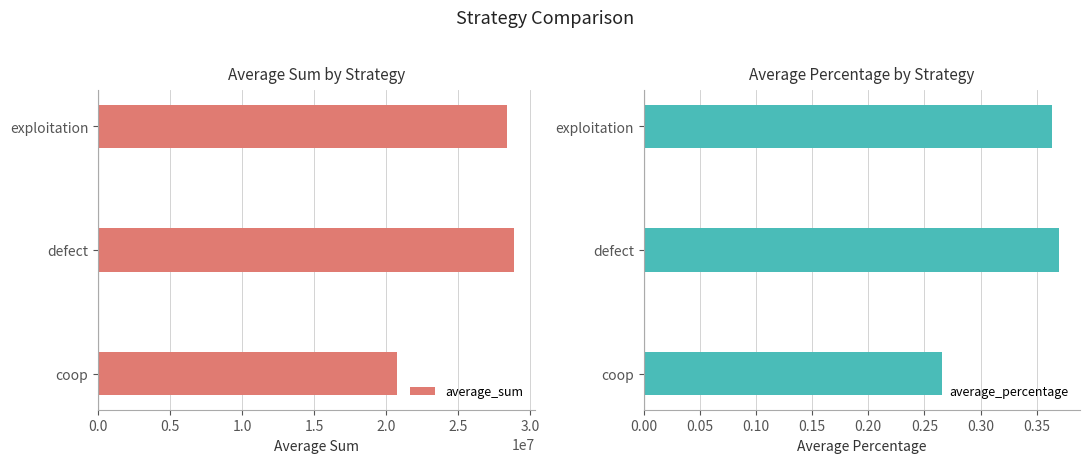

True or false: average_sum has a value of 28384671 at exploitation.

True